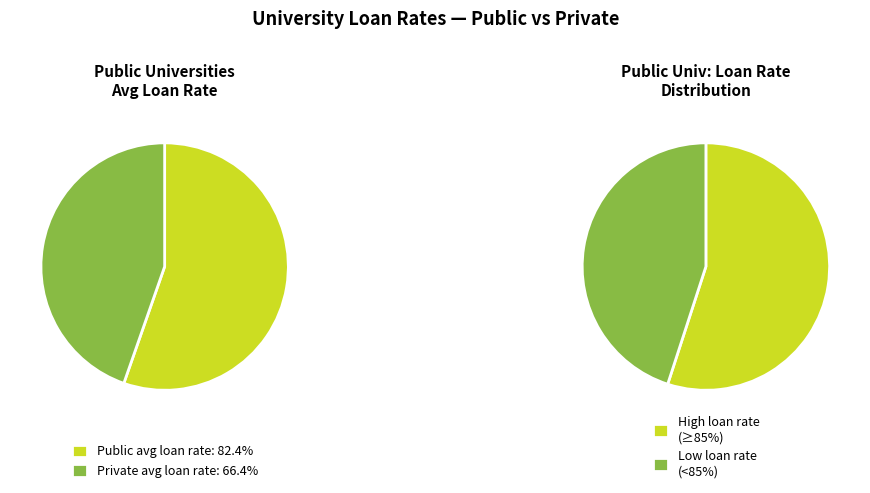

Do Public (1) and Private (0) together represent more than half of the pie?

Yes